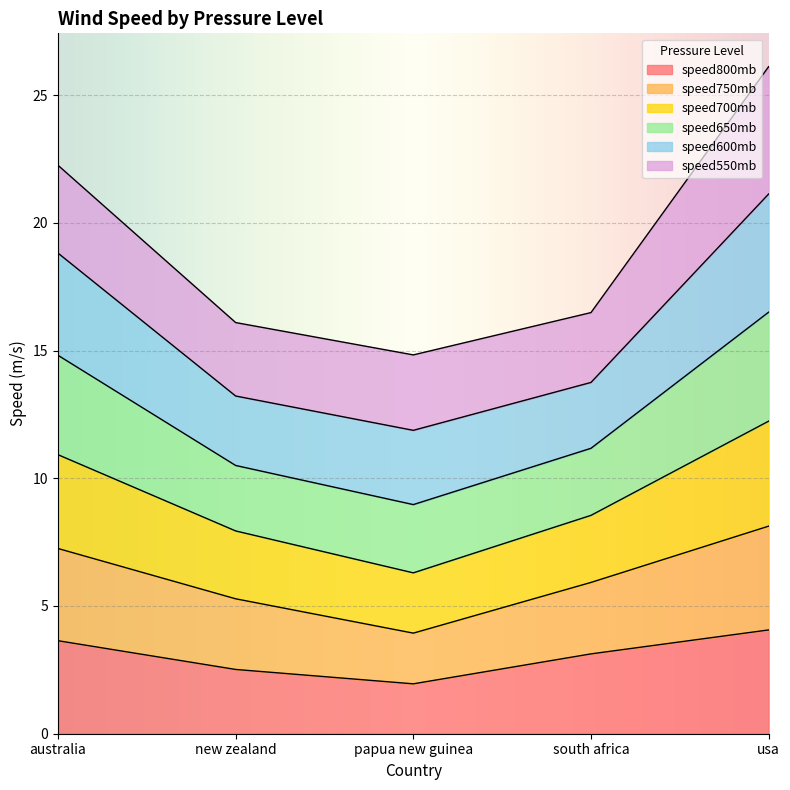

How many data points does each series have?

5